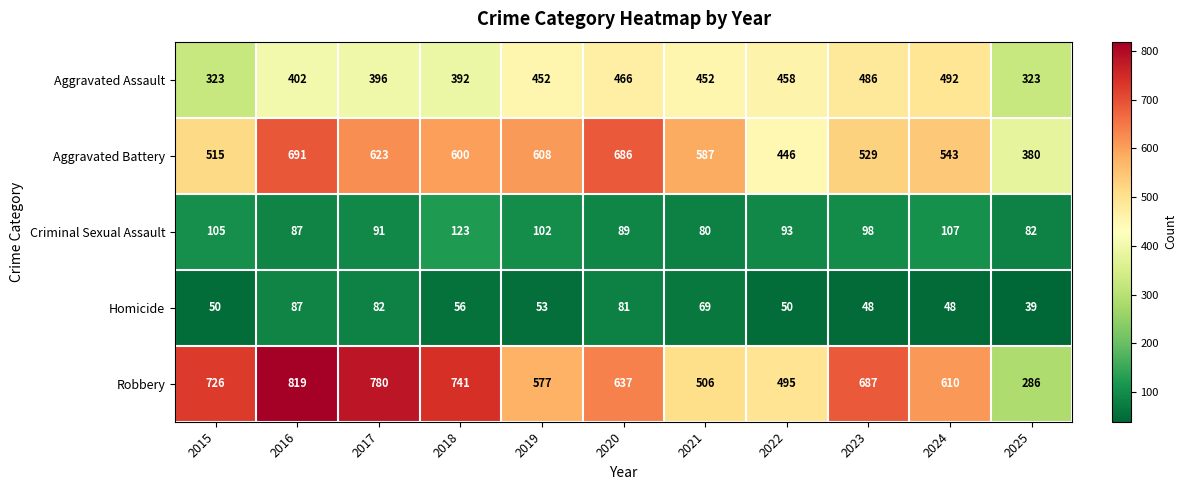

What is the difference between the maximum and minimum values in the Aggravated Battery series?

311